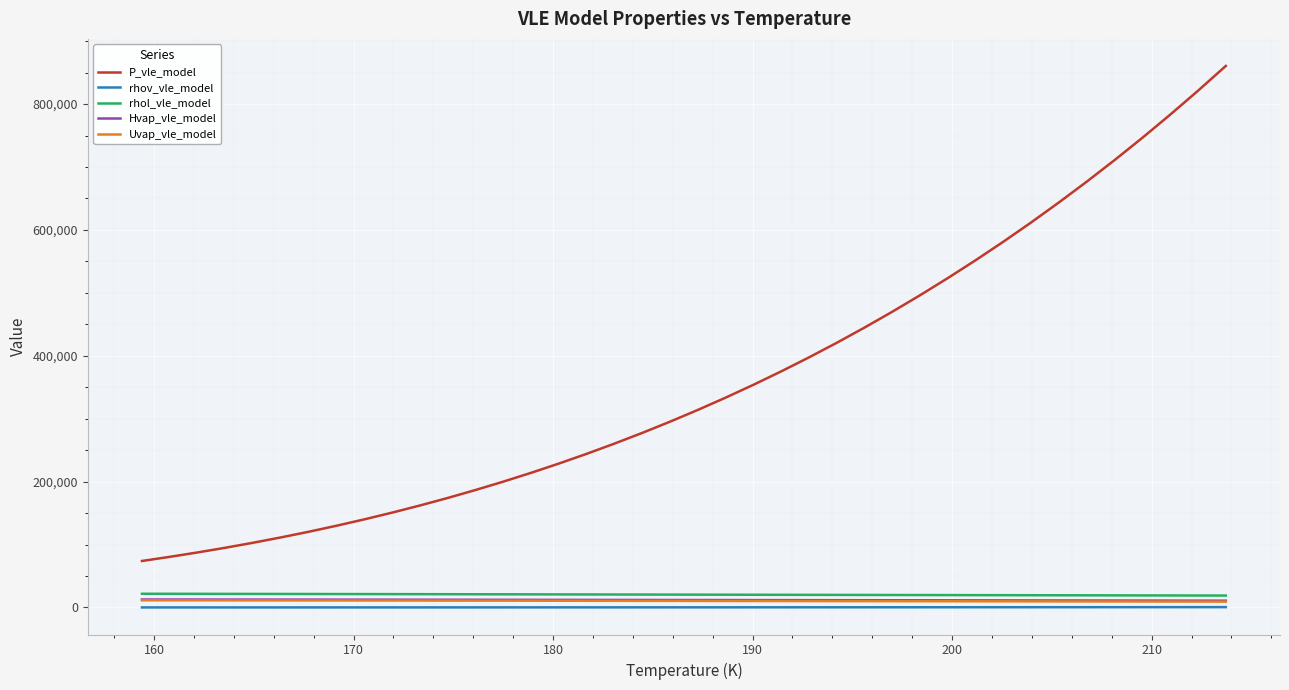

Which series has the widest spread of values?

P_vle_model